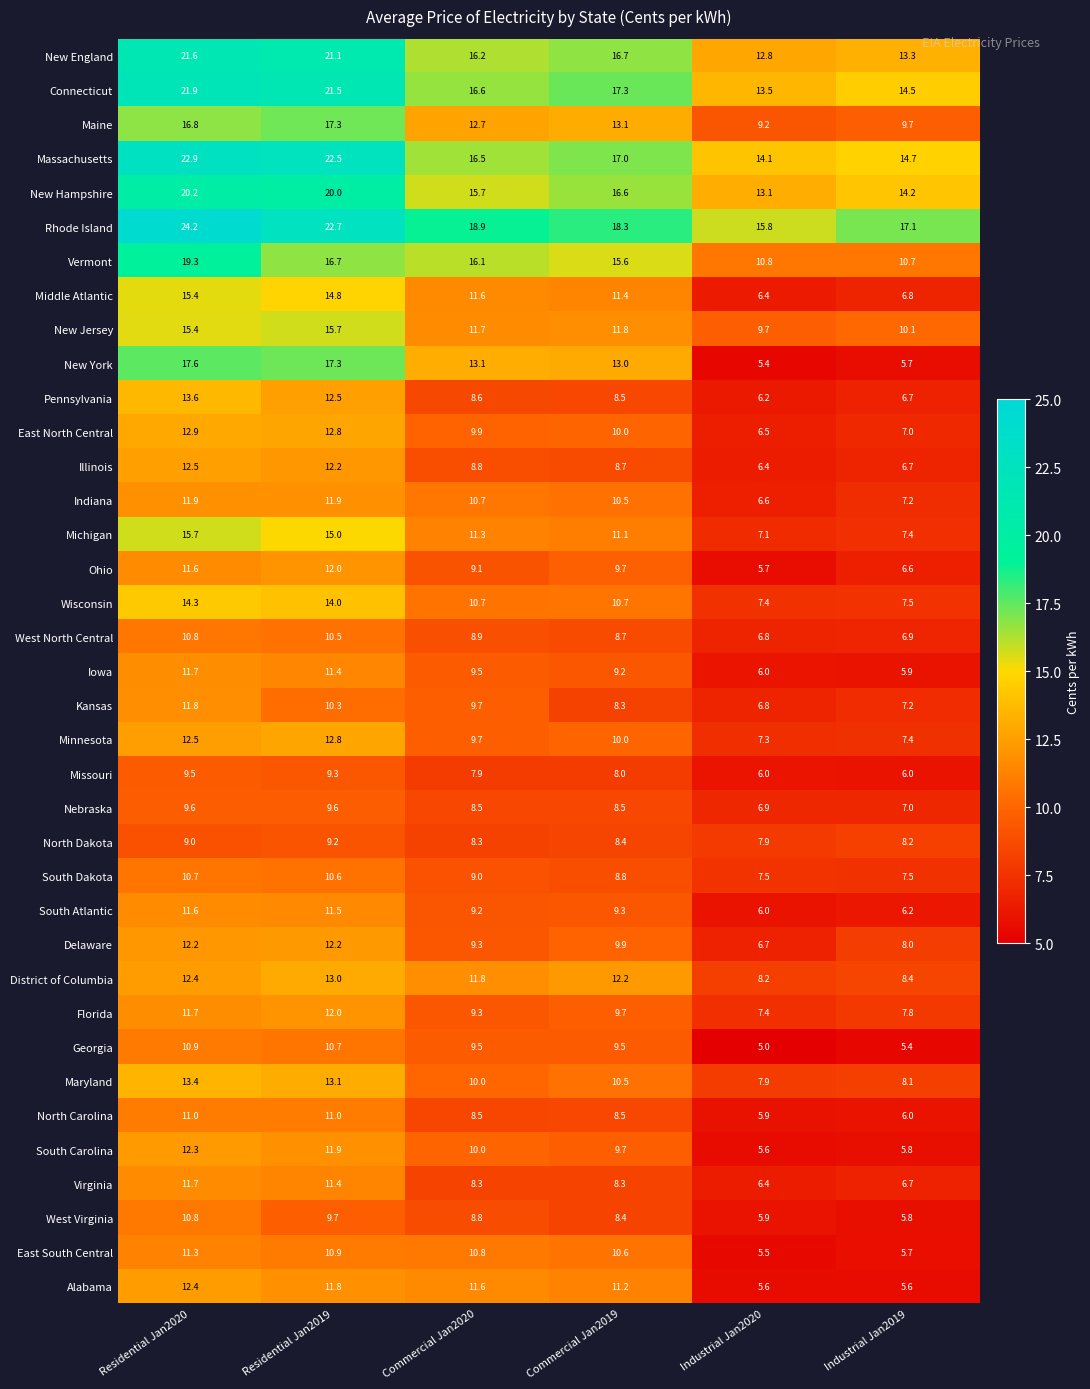

The Middle Atlantic series shows 15.4 at Residential Jan2020. True or false?

True